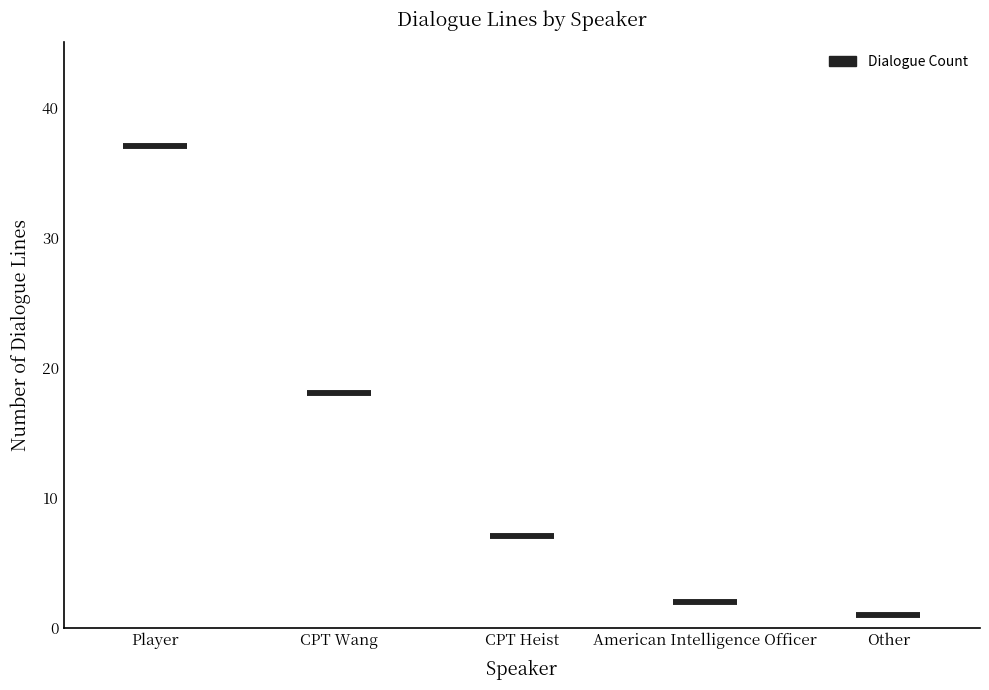

Reading right to left, extract all data points from this chart.

1	2	7	18	37